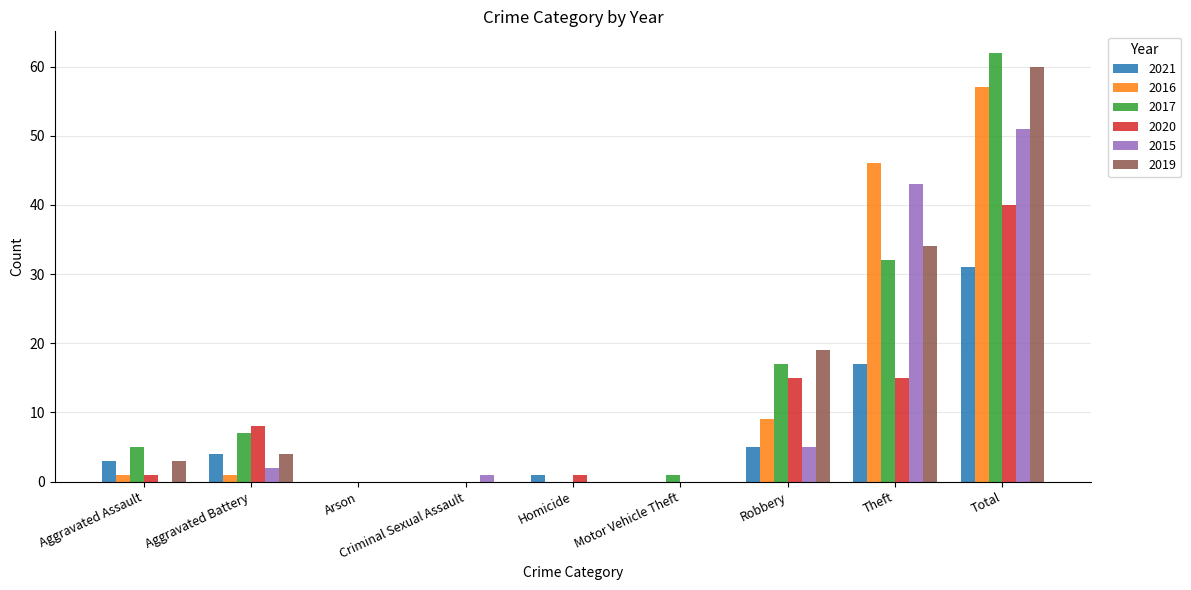

What is the maximum value for 2019?

60